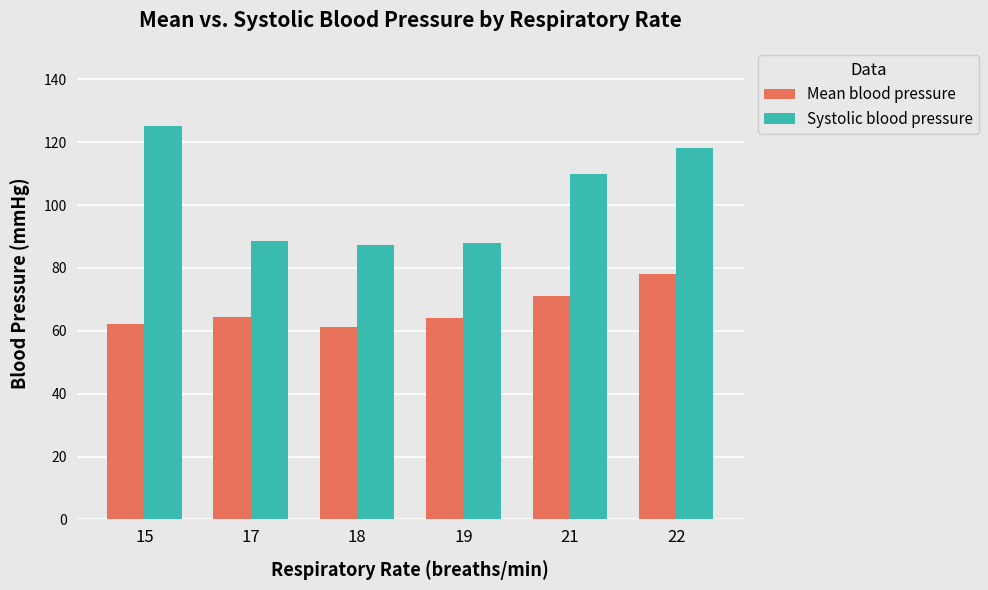

Is it true that Mean blood pressure equals 101.1 at 17?

False